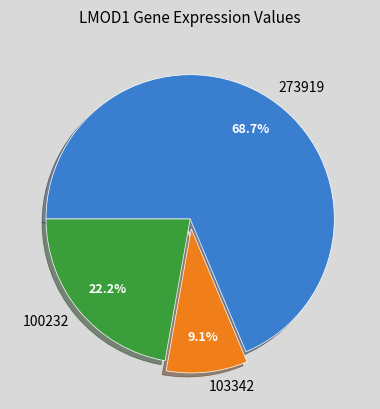

Rank the categories by value from highest to lowest.

273919, 100232, 103342